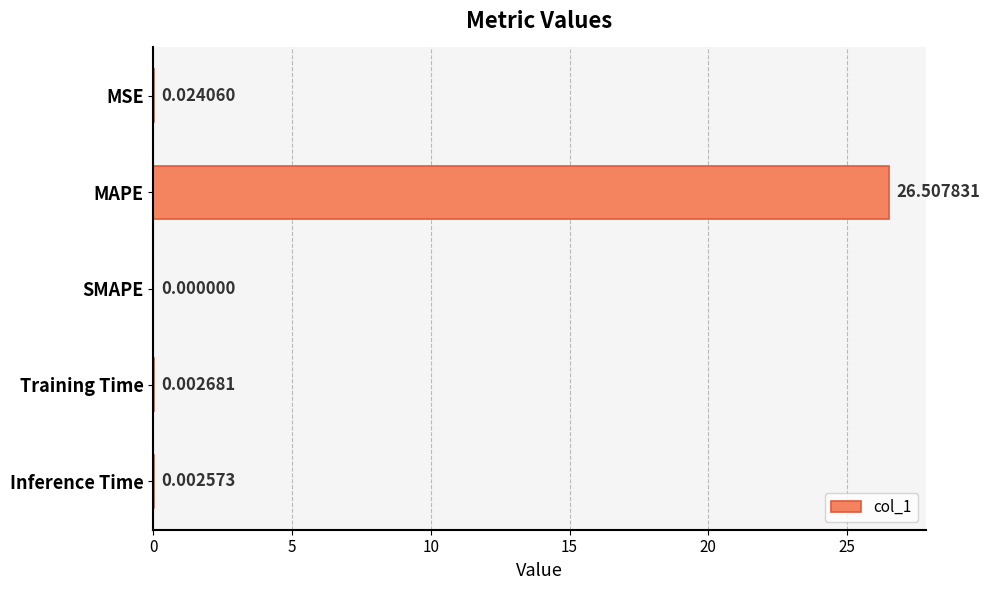

How many positive values are there?

4